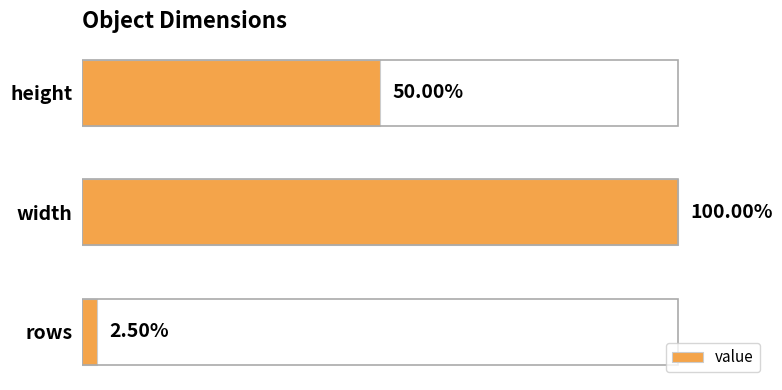

Does the chart contain any negative values?

No